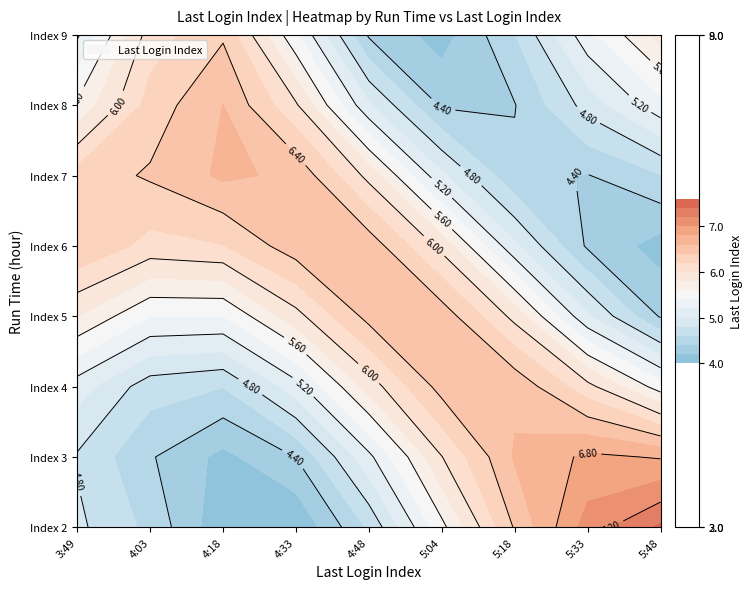

At which label is 6 closest to 5?

4:03